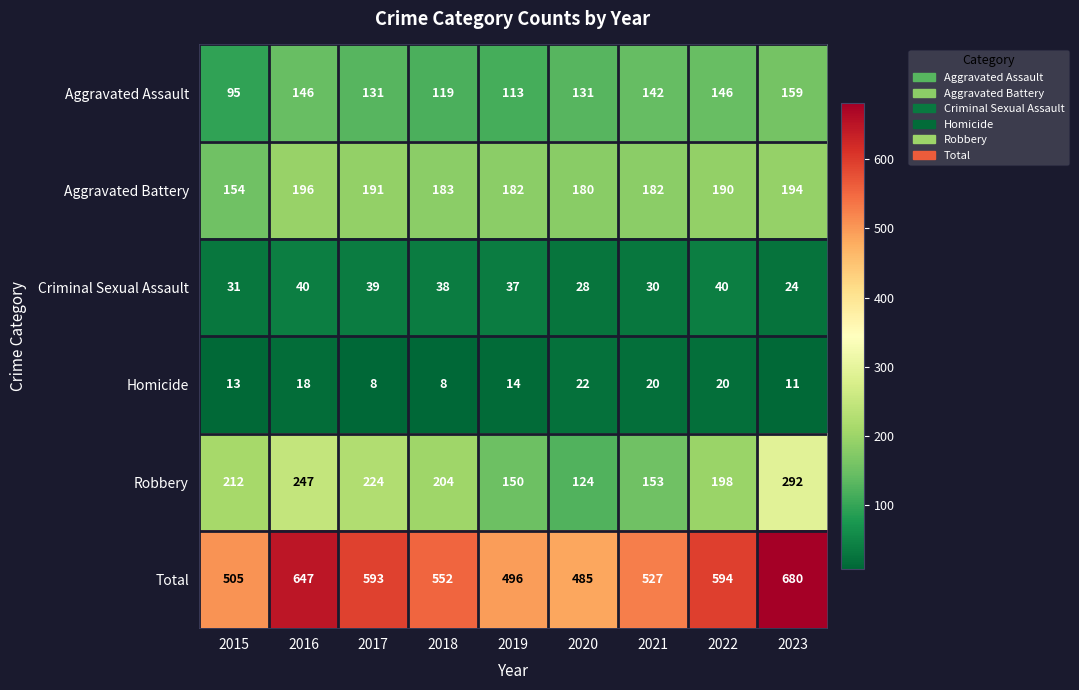

At which label does Aggravated Assault reach its minimum?

2015